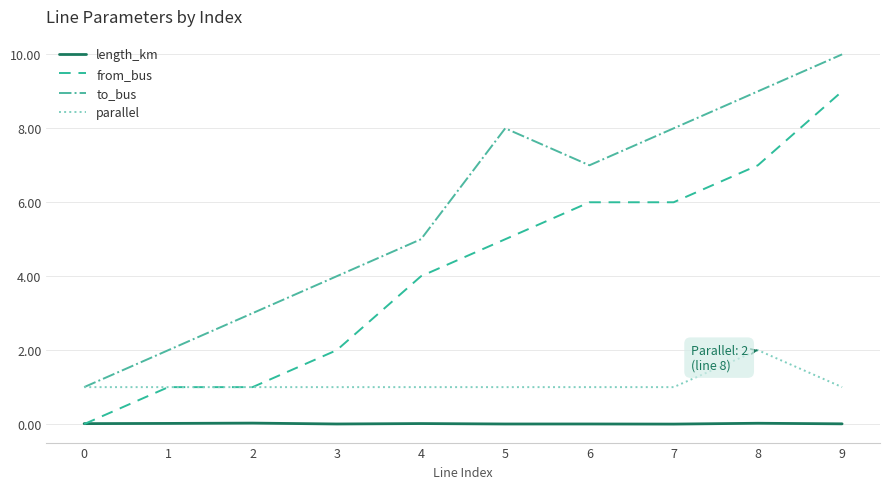

At which category is the sum across all series the highest?

9